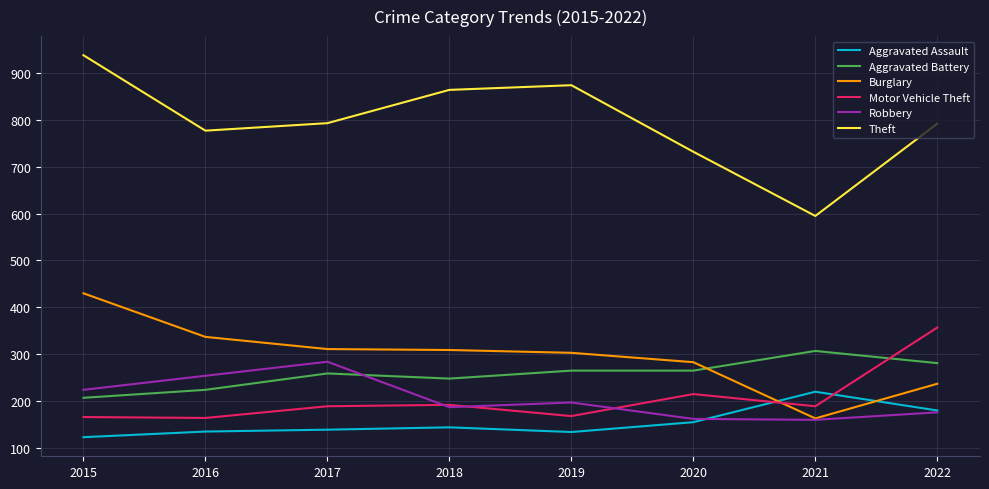

Which series changed the most between 2015 and 2016?

Theft